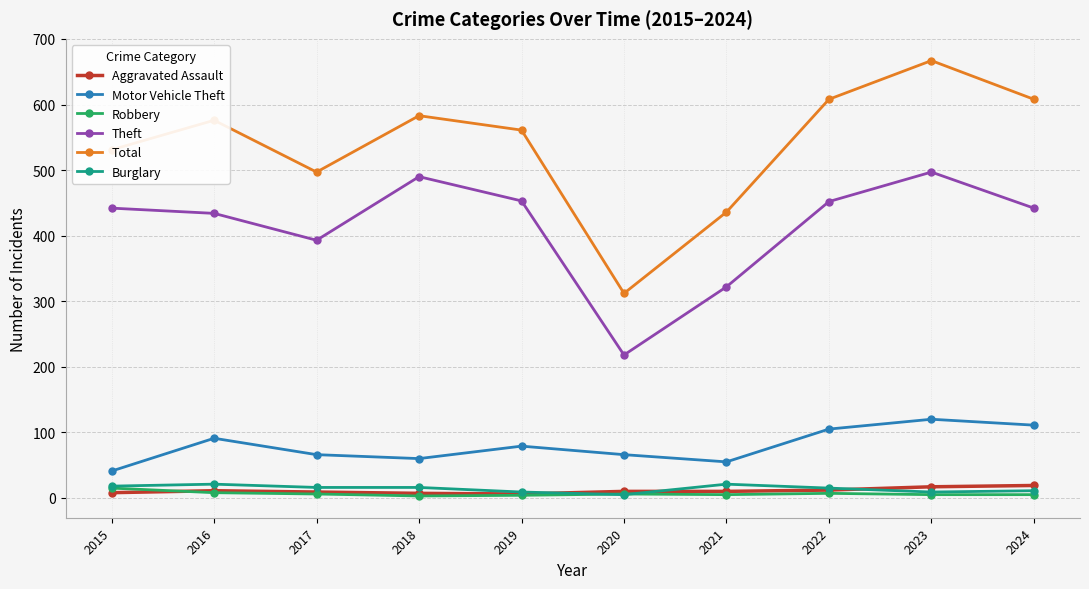

What is the value of the Motor Vehicle Theft point at the 3rd from the left?

66